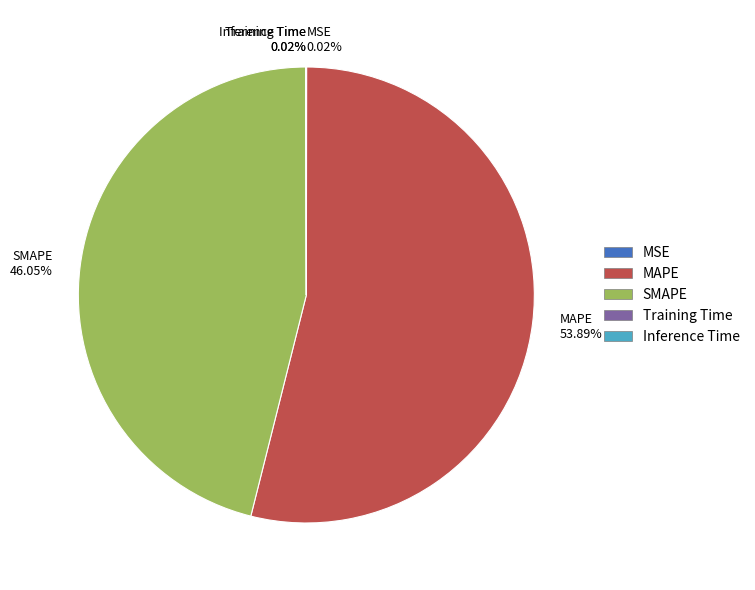

What is the largest slice in the pie chart?

MAPE